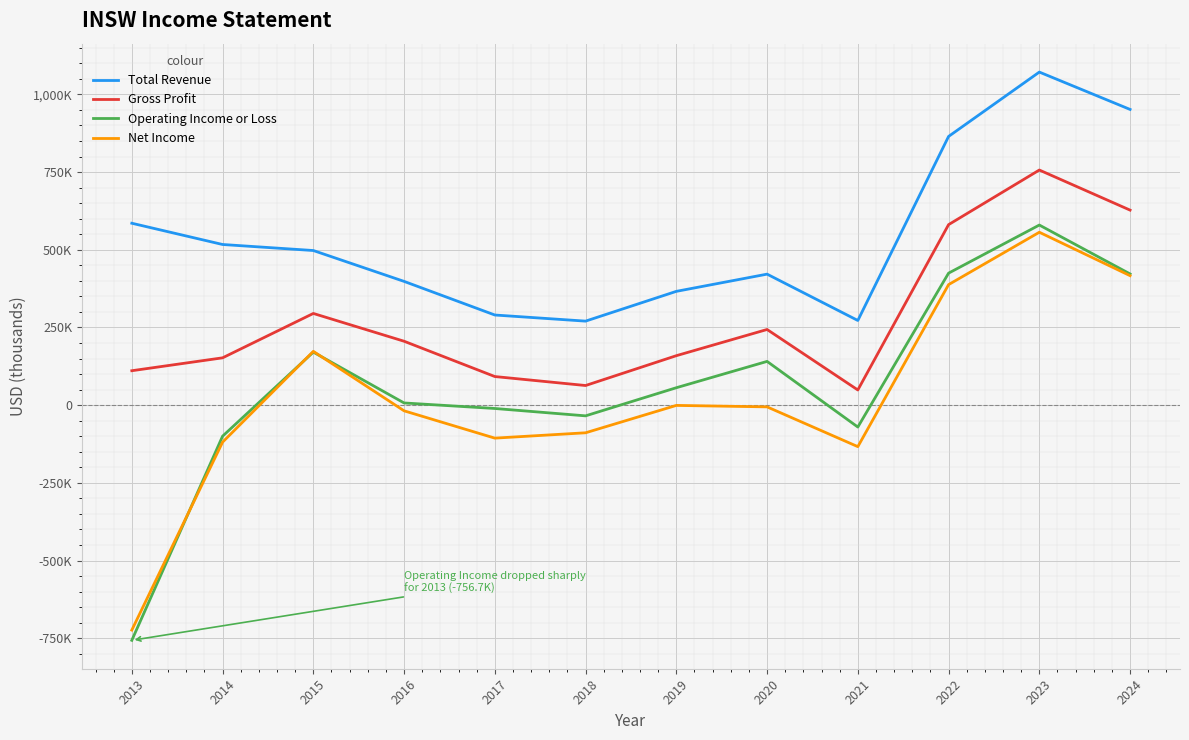

Where do Operating Income or Loss and Net Income first cross each other?

2013 and 2014